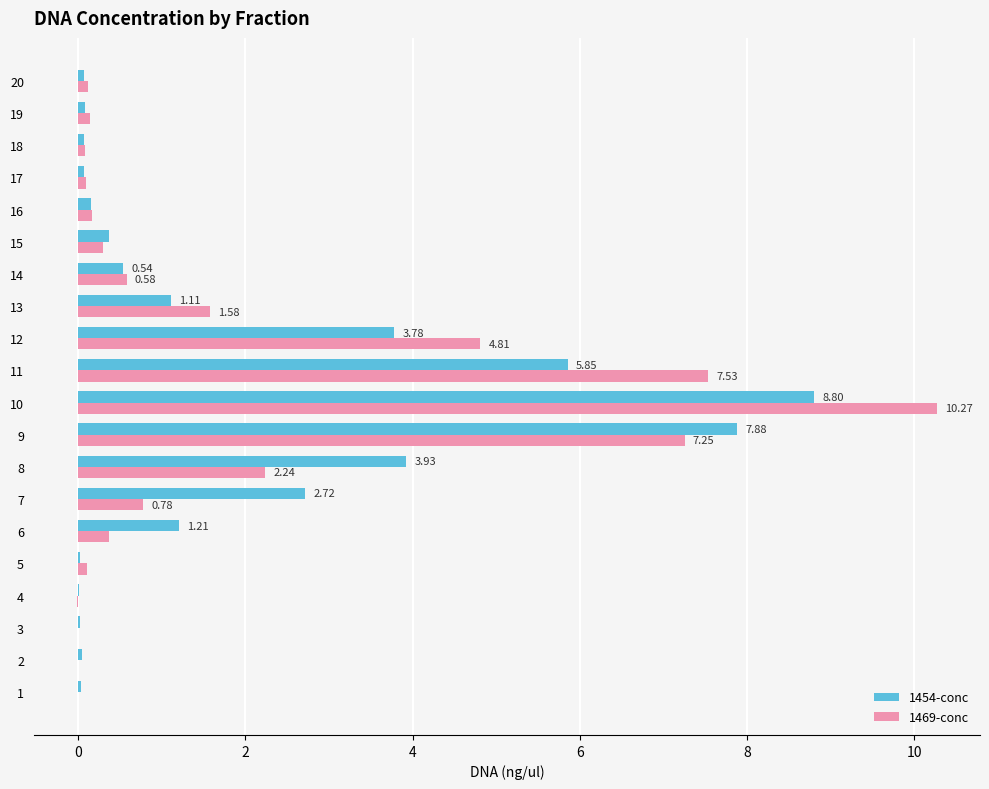

At which category is the sum across all series the highest?

10